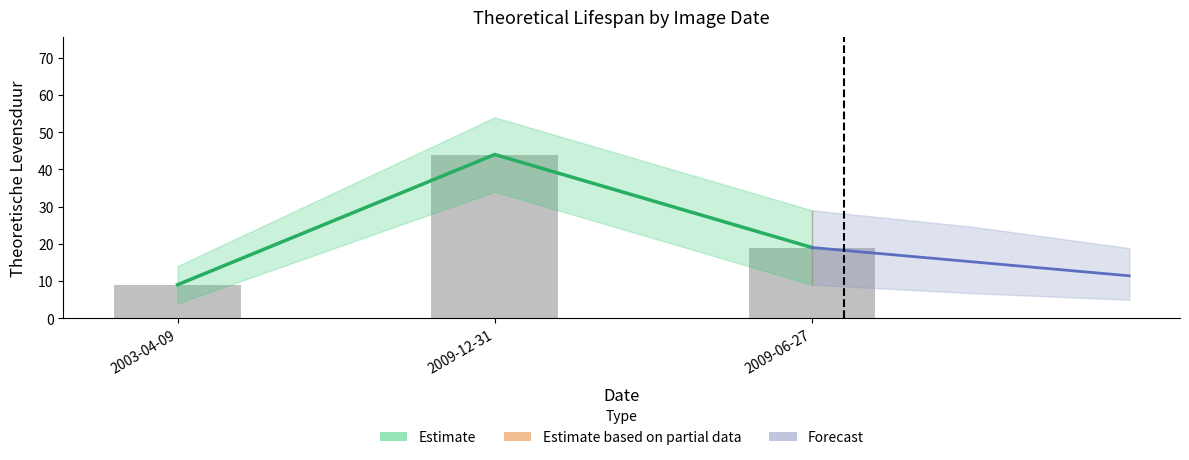

Between 2009-06-27 and 2009-12-31, which is larger?

2009-12-31